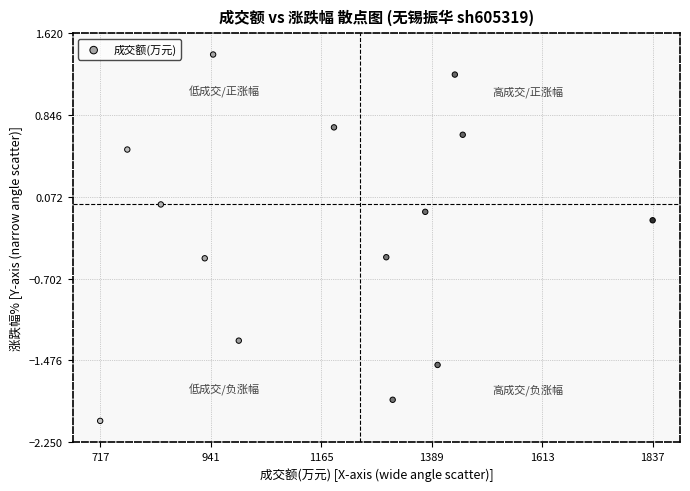

What is the range of Y values (max minus min)?

3.5